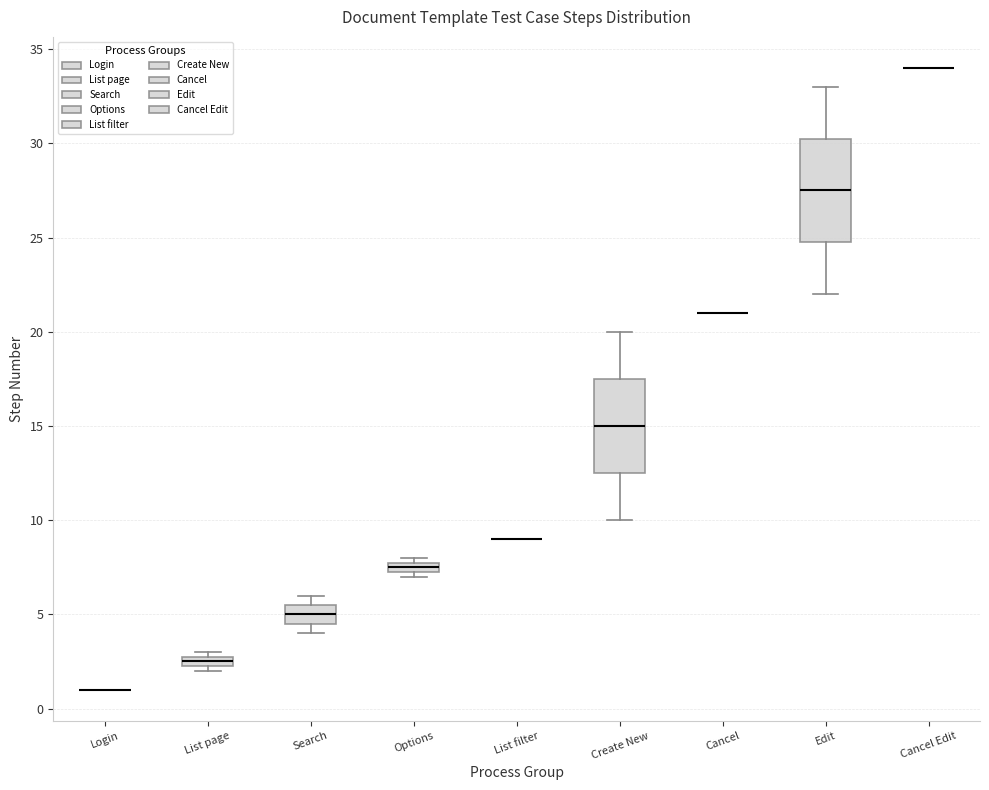

Where is the lower edge of the box for Search on the y-axis? The values are not printed on the chart, so give them approximately, as read against the axis.

4.5